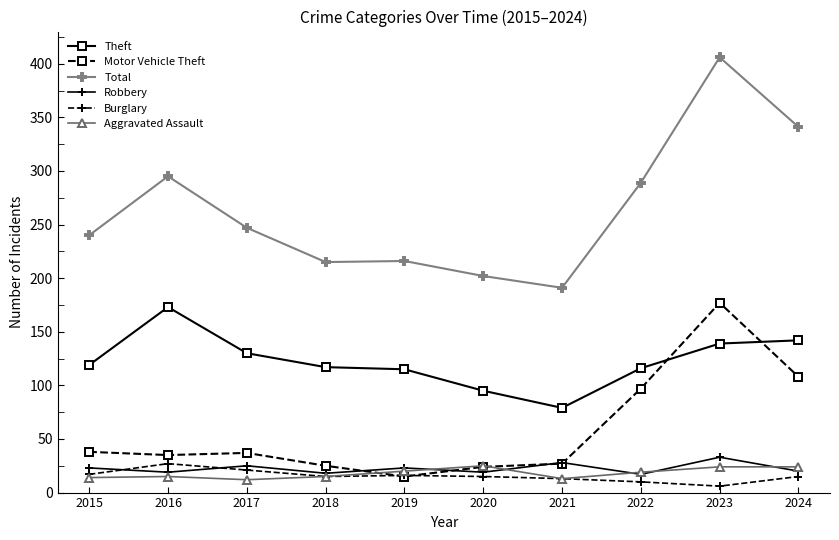

What is the value of the Aggravated Assault point at the 10th from the left?

24